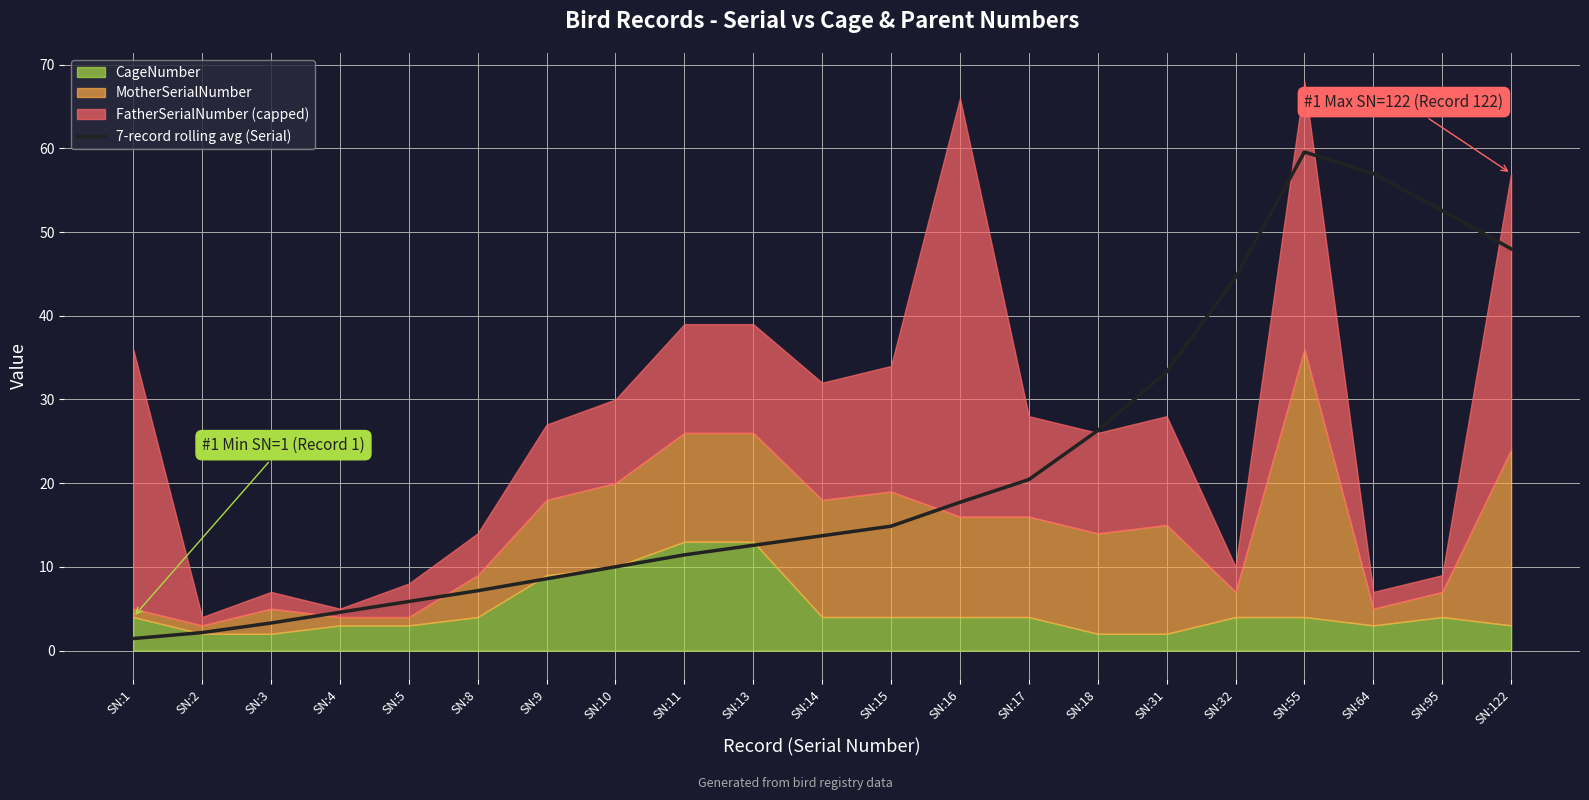

How many data points does each series have?

21